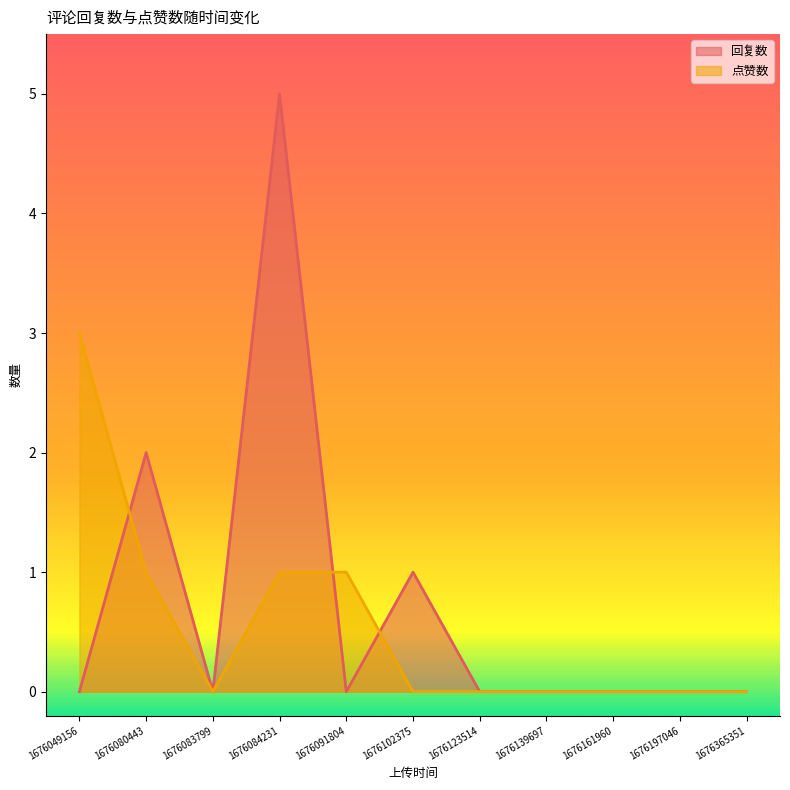

How many 回复数 values are between 0 and 1?

9